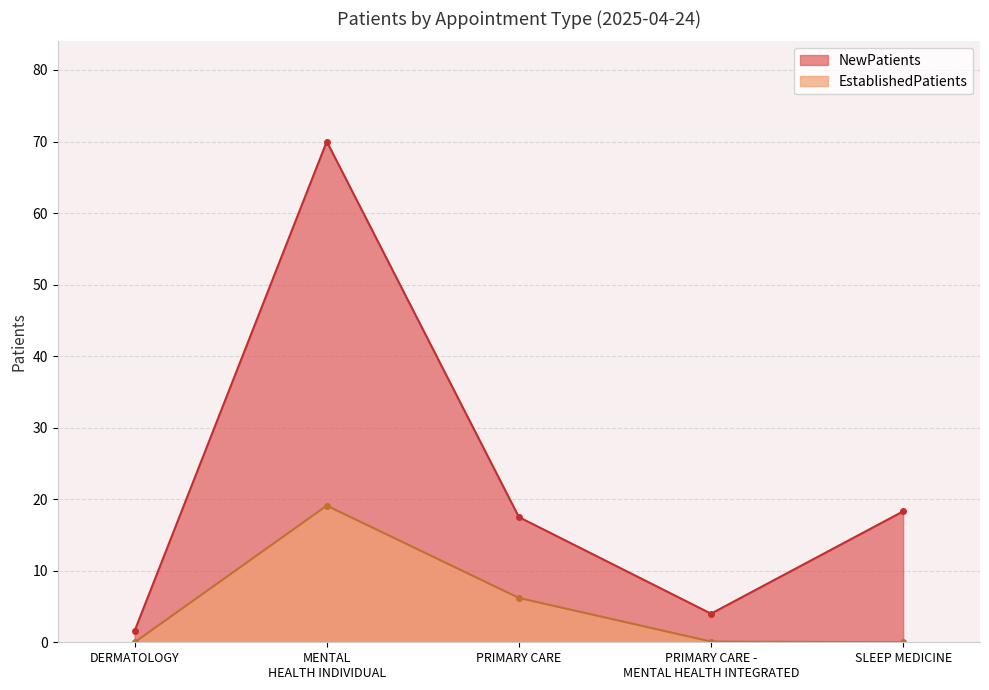

Reading left to right, what are all the values shown in this chart?

NewPatients: 1.6	70.0	17.5	4.0	18.3
EstablishedPatients: 0.0	19.1	6.2	0.1	0.0